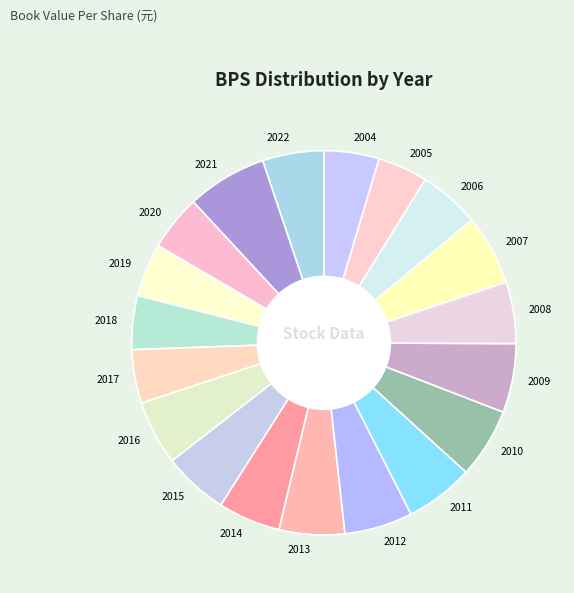

How many segments does this pie chart have?

19